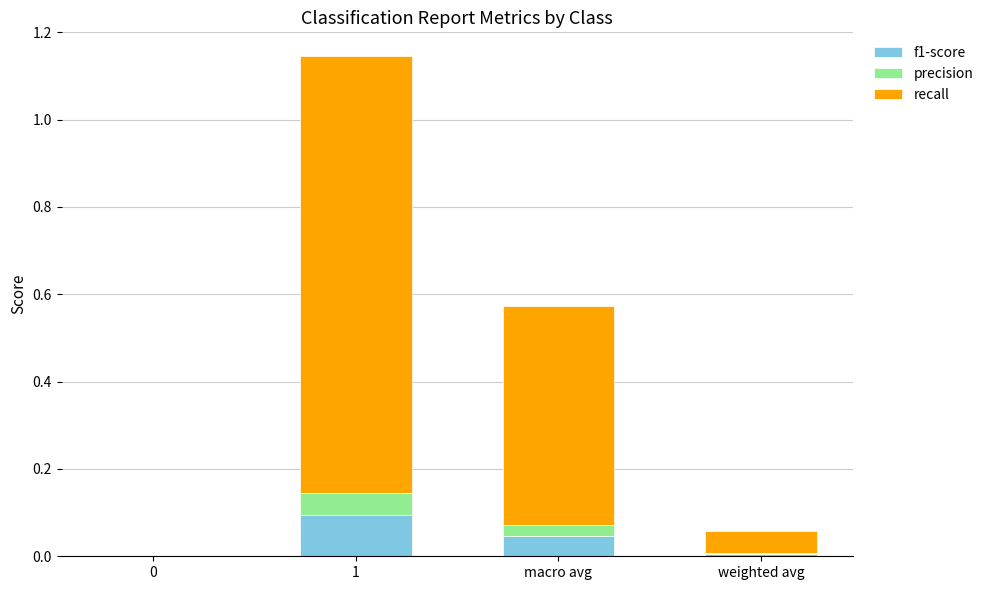

True or false: f1-score has a value of 0.0 at macro avg.

True